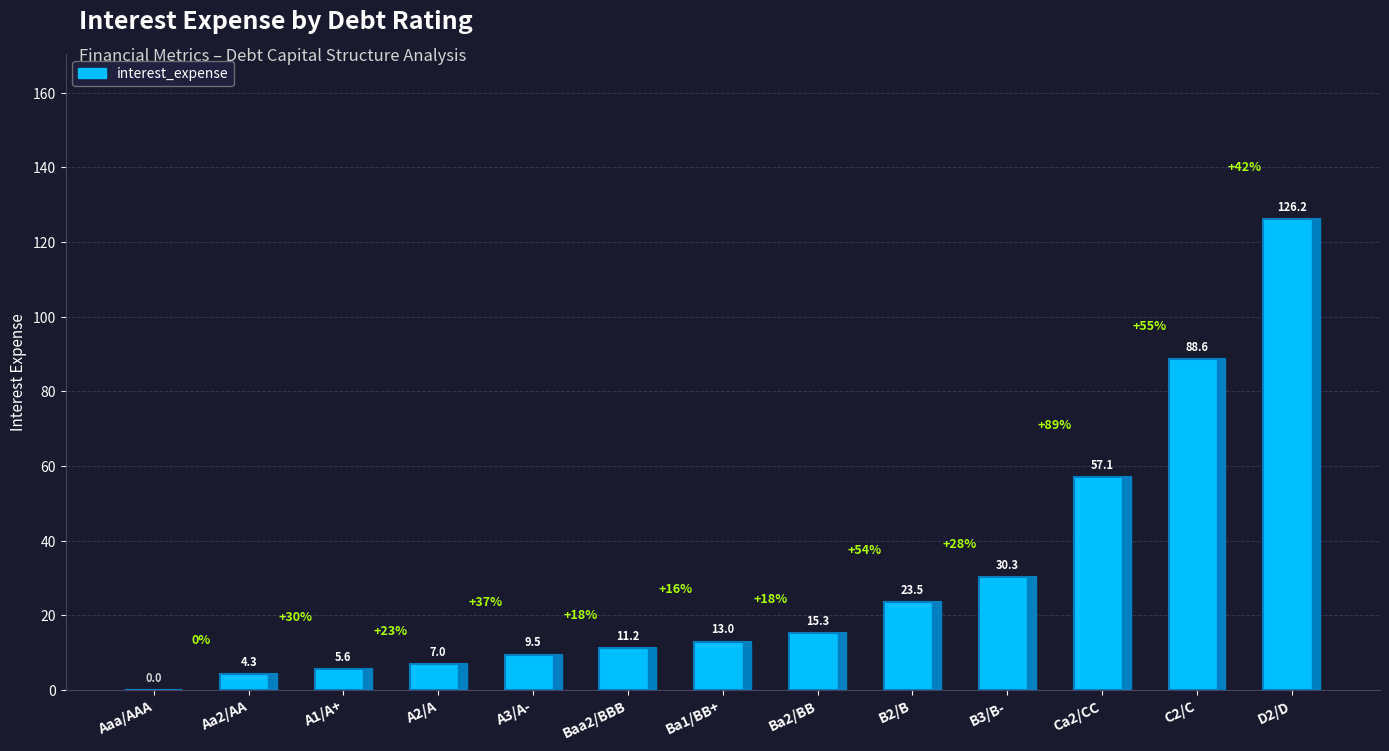

Is it true that the value at Aaa/AAA is 0.0?

True